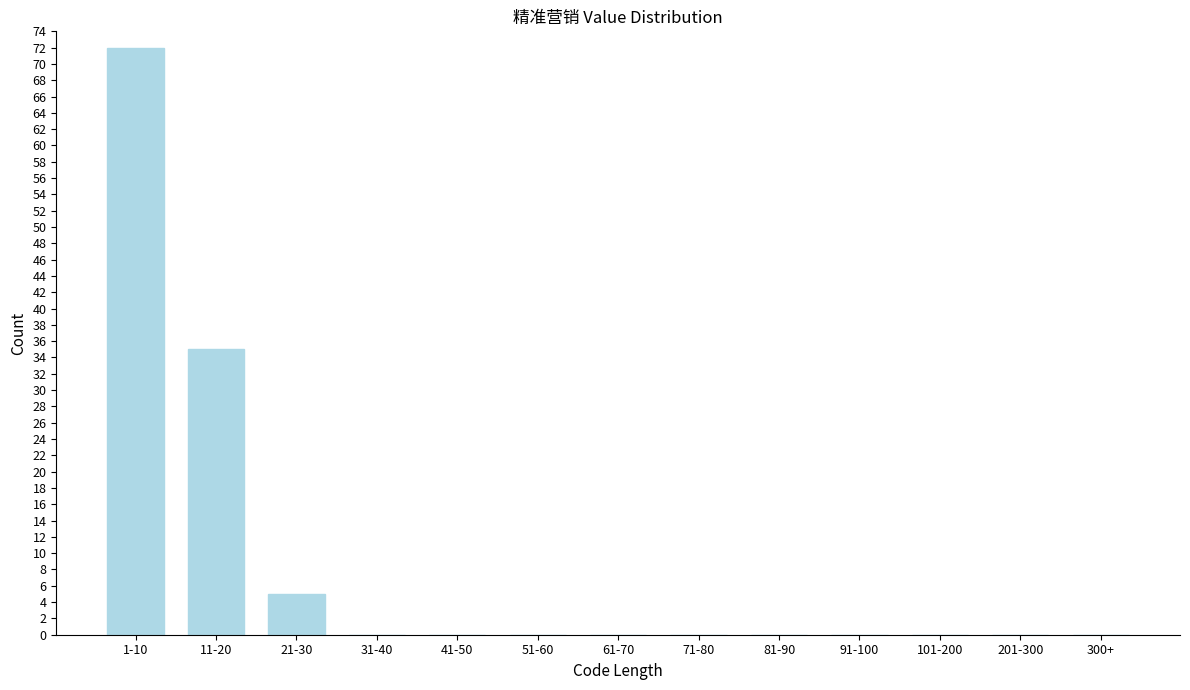

Reading left to right, transcribe all the data shown in this chart.

1-10=72	11-20=35	21-30=5	31-40=0	41-50=0	51-60=0	61-70=0	71-80=0	81-90=0	91-100=0	101-200=0	201-300=0	300+=0